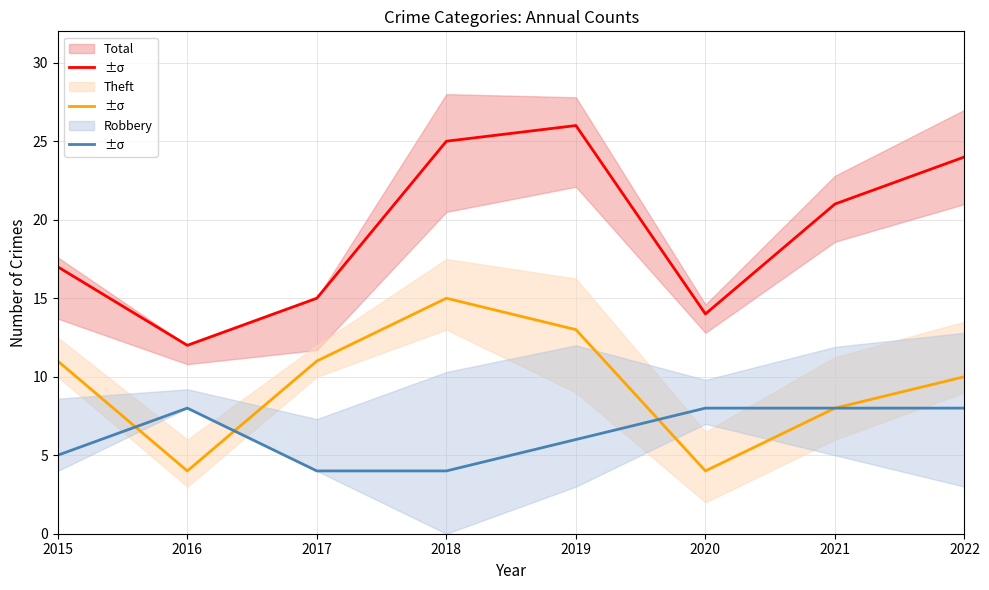

What are all the series names shown in the legend?

Total, Theft, Robbery